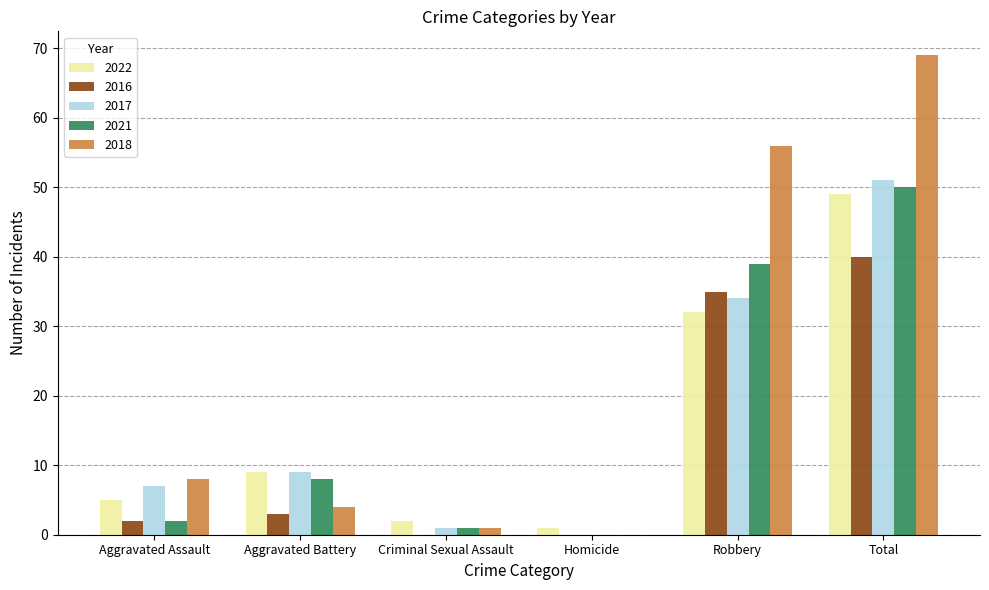

Where is 2021 nearest to the value 25?

Robbery